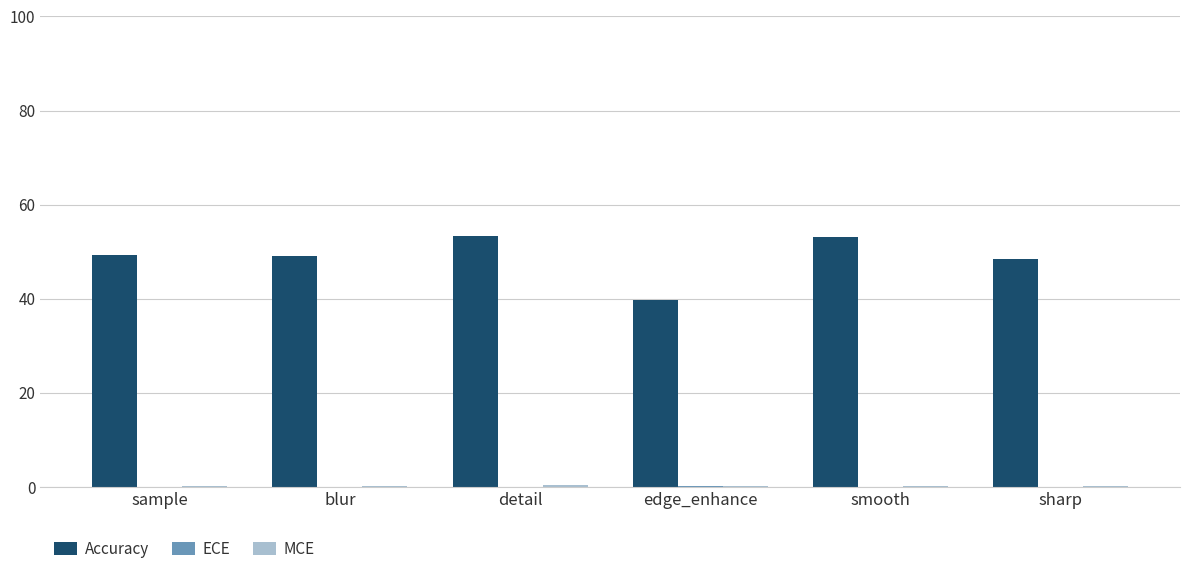

What is the greatest value displayed?

53.3